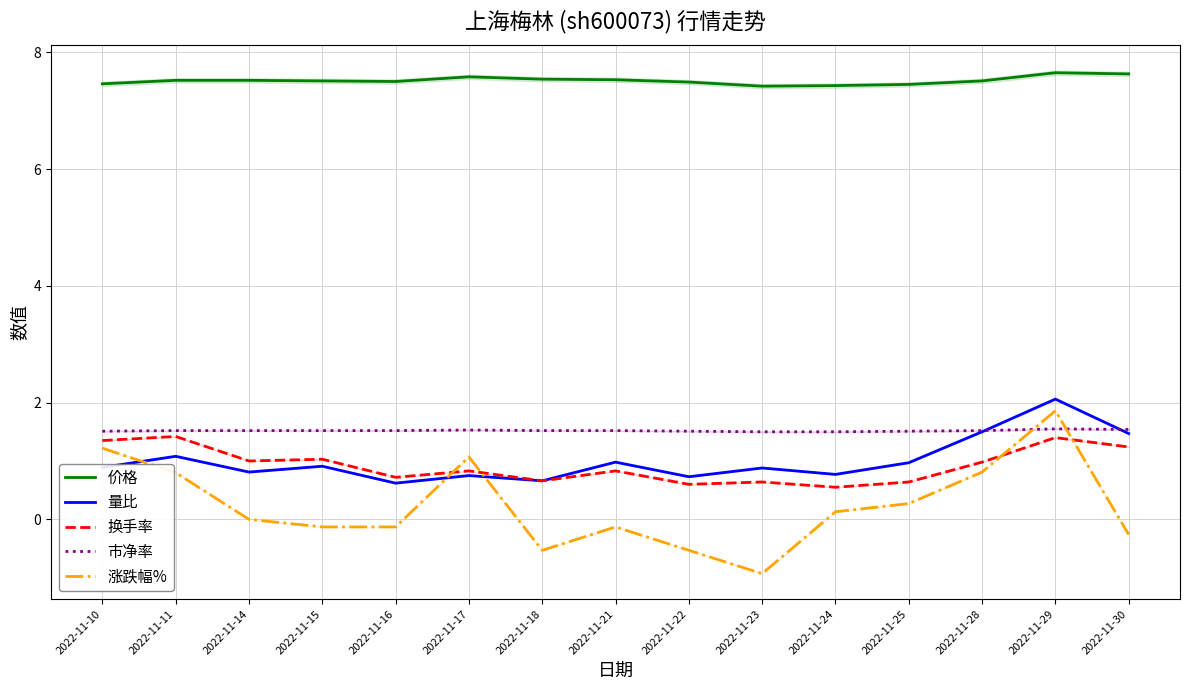

What is the smallest value displayed?

-0.9